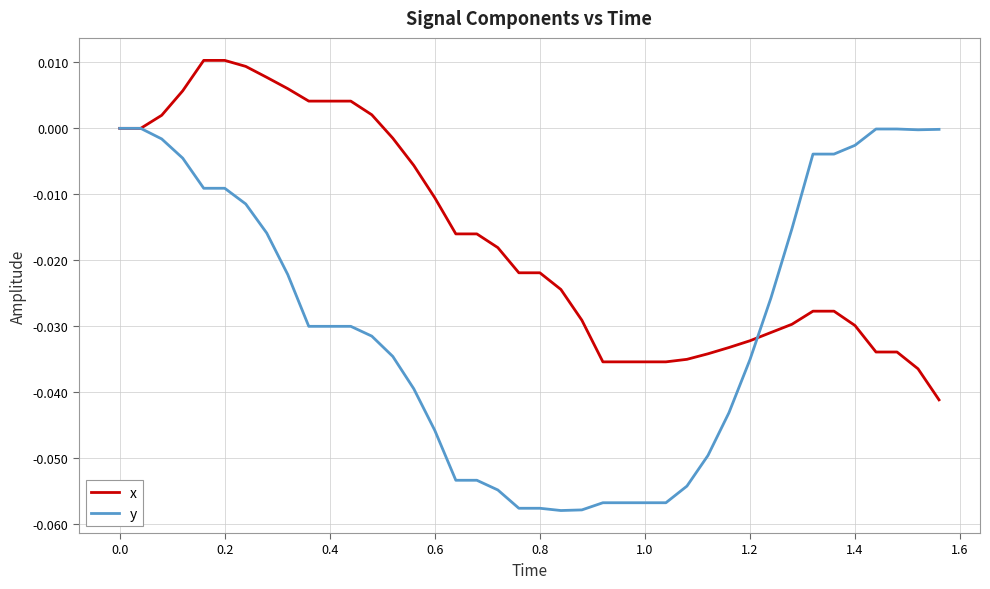

Which series has the largest range (max minus min)?

y